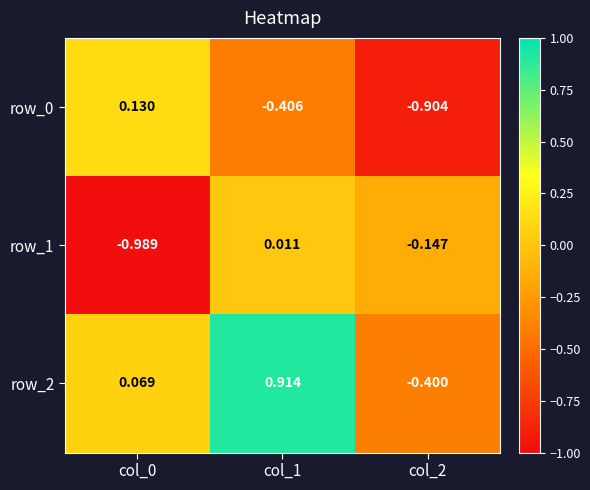

What is the sum of the row_2 values at col_1 and col_2?

0.5